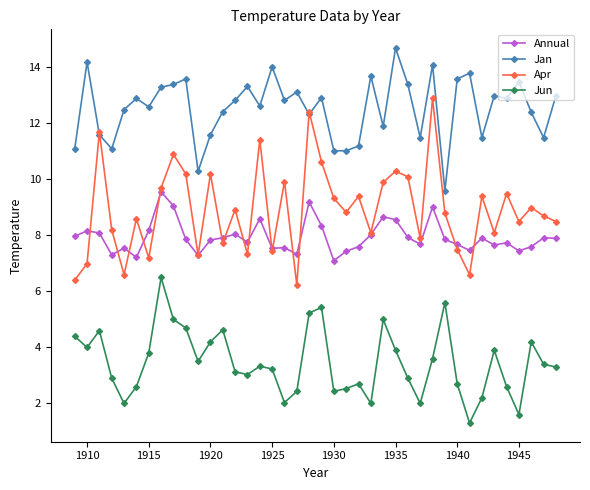

Which series has the largest total across all categories?

Jan